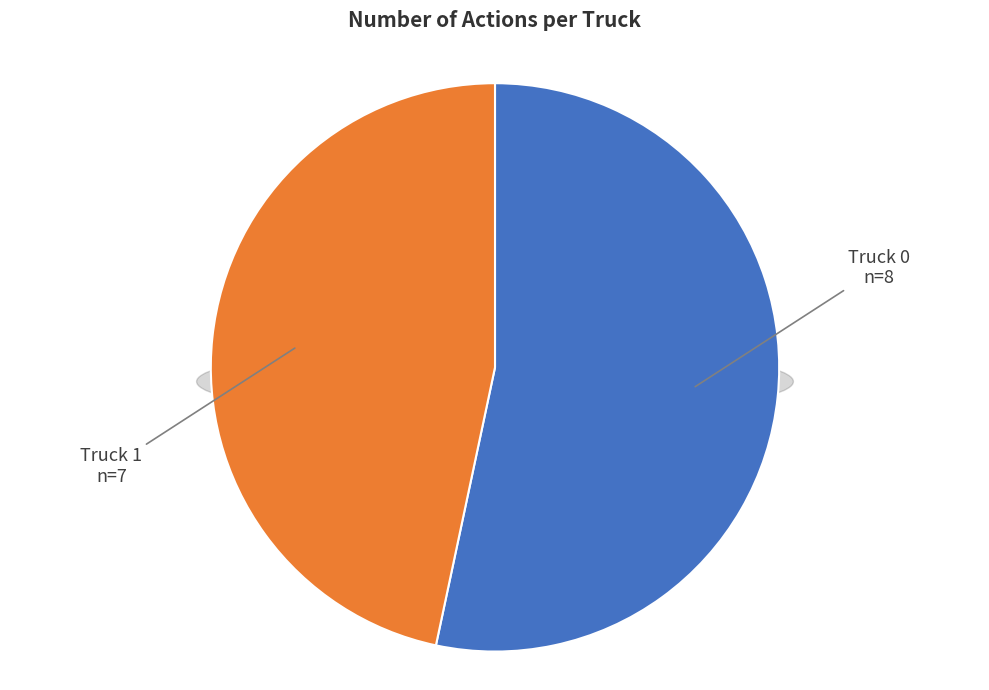

Rank the categories by value from lowest to highest.

Truck 1, Truck 0